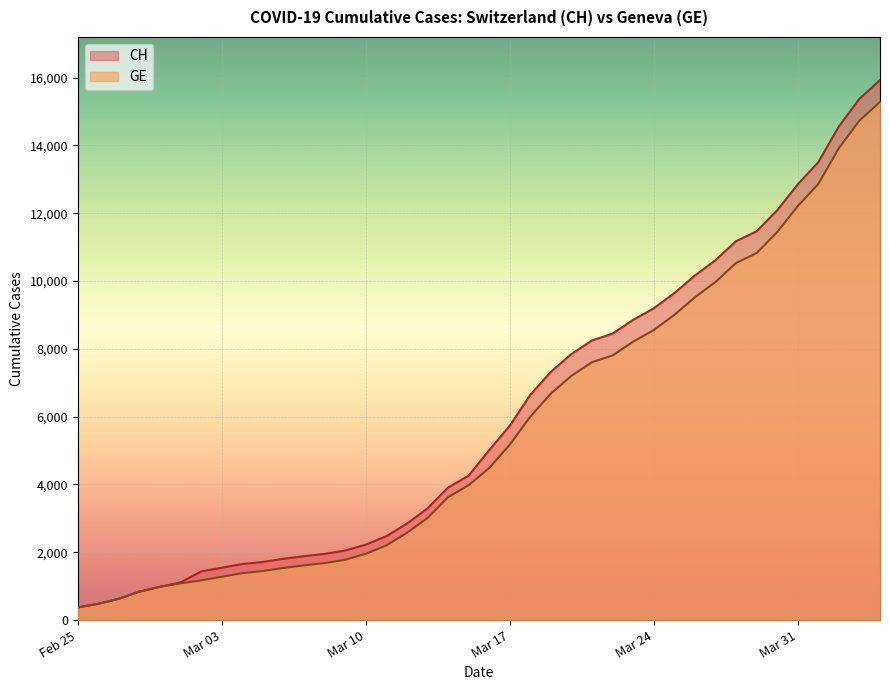

True or false: CH and GE cross at least once.

False